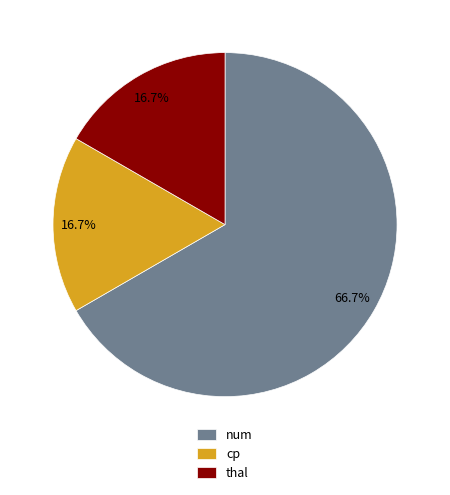

How much of the chart is everything except thal?

83.3%